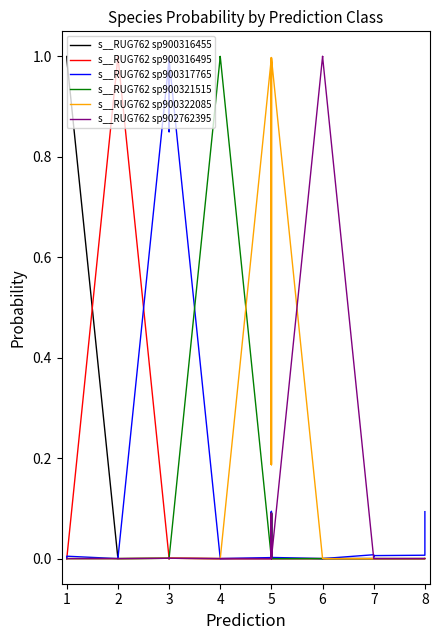

What is the difference between the maximum and second lowest values in the s__RUG762 sp900316455 series?

1.0